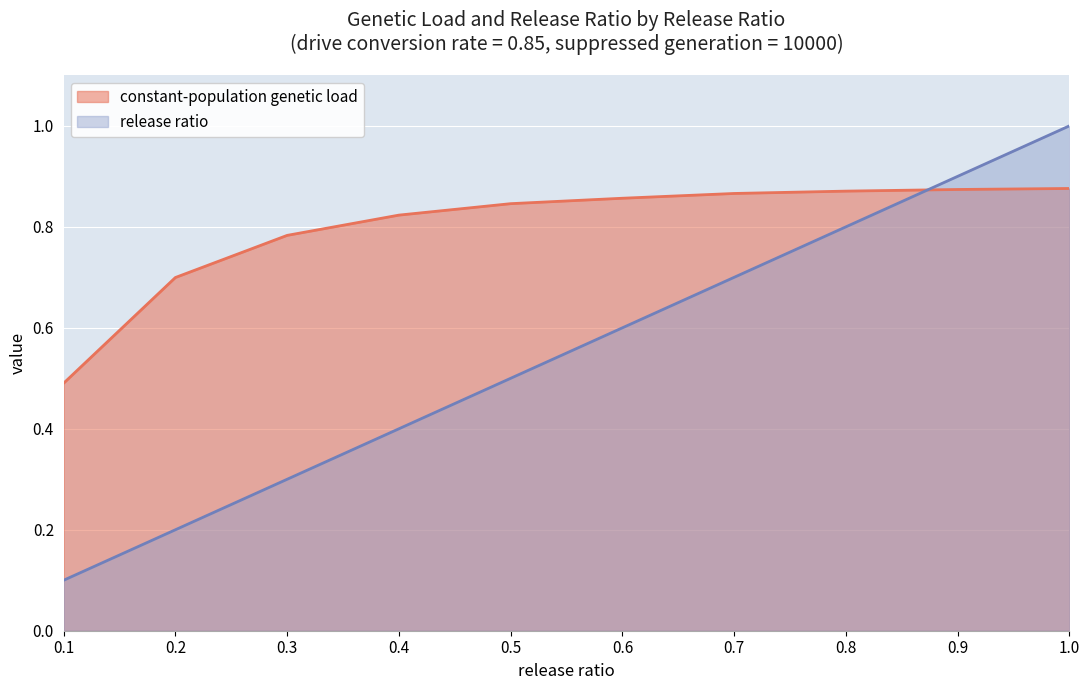

What is the value of the release ratio point at the 4th from the left?

0.4